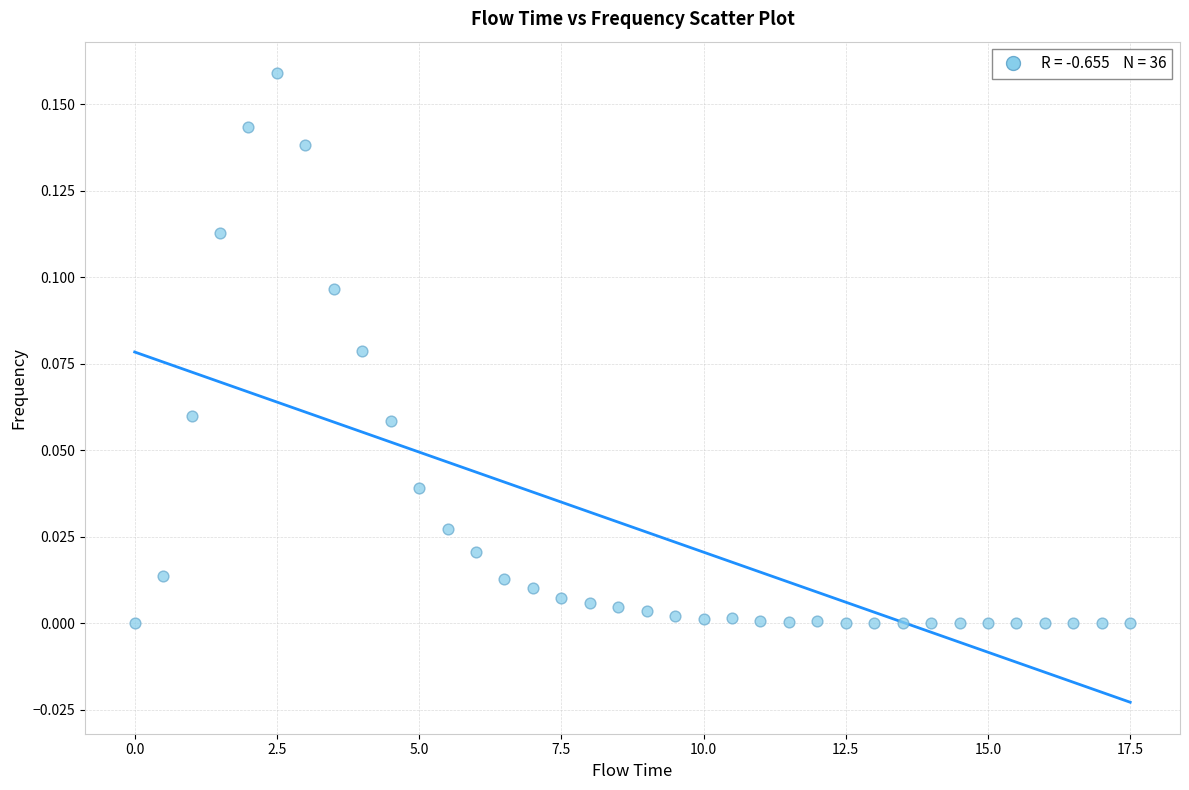

What is the range of X values (max minus min)?

17.5